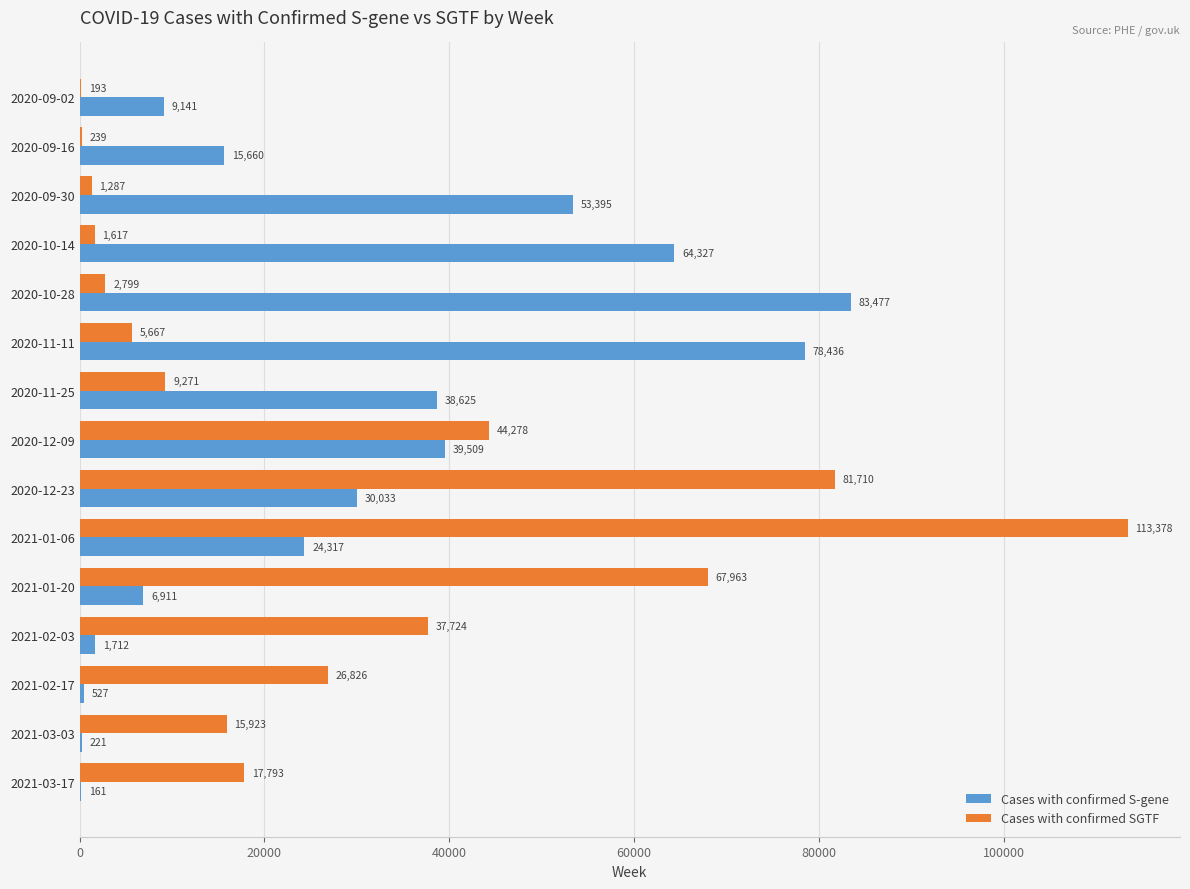

What is the total value across all series at 2020-09-02?

9334